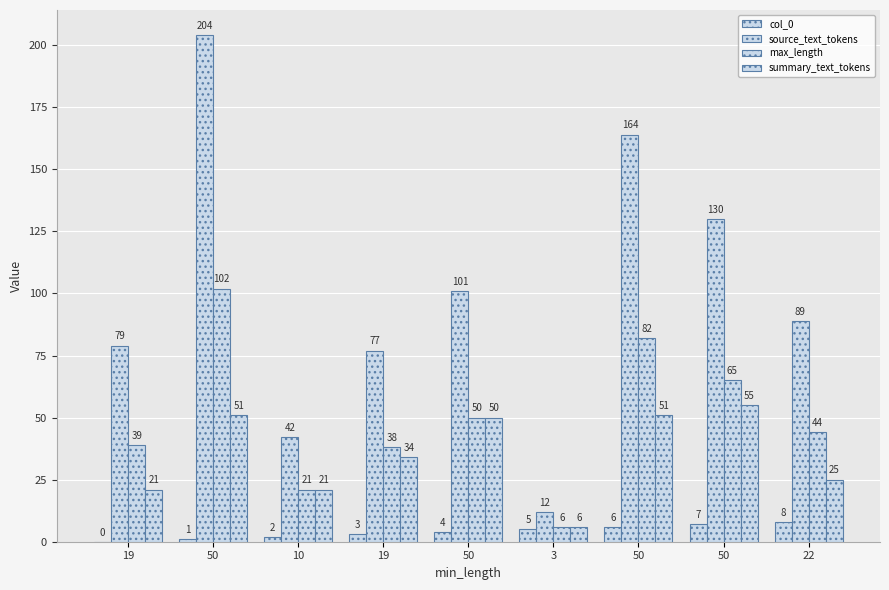

True or false: source_text_tokens has a value of 164 at 50.

True